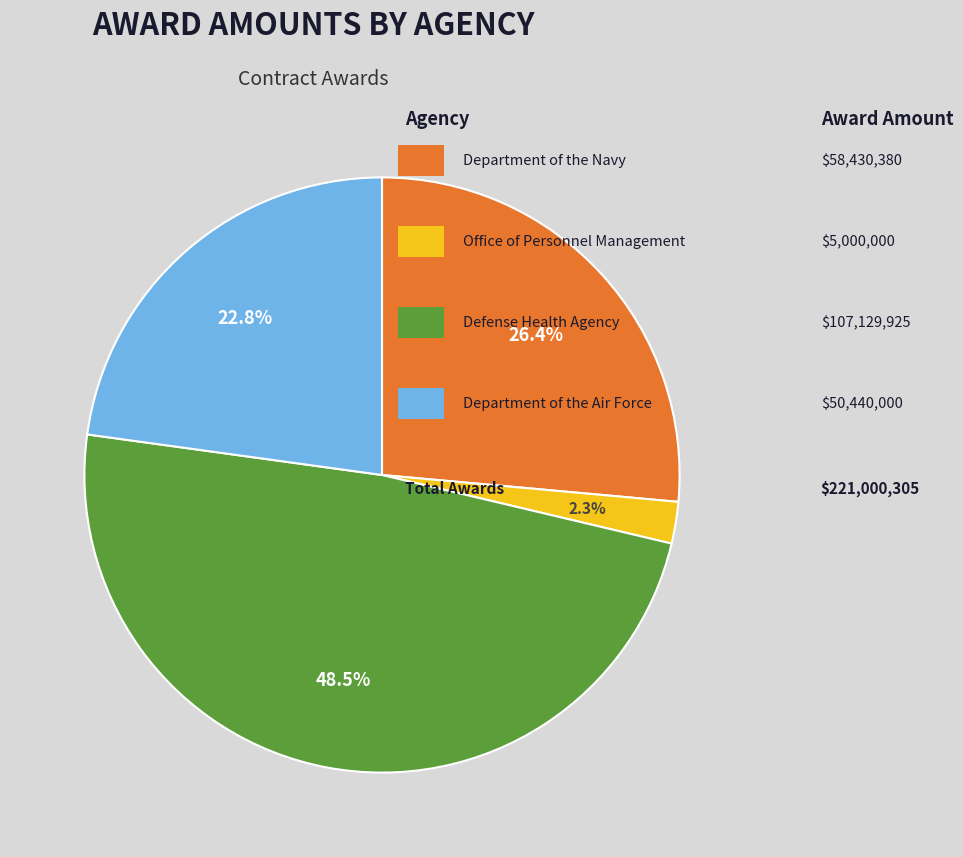

Is there a majority slice in this chart?

No